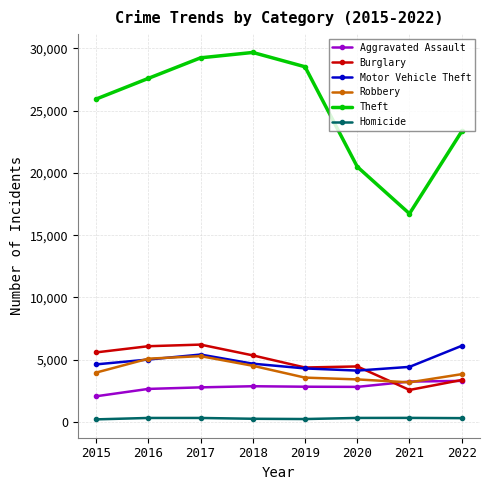

At how many categories does at least one series exceed 22058?

6